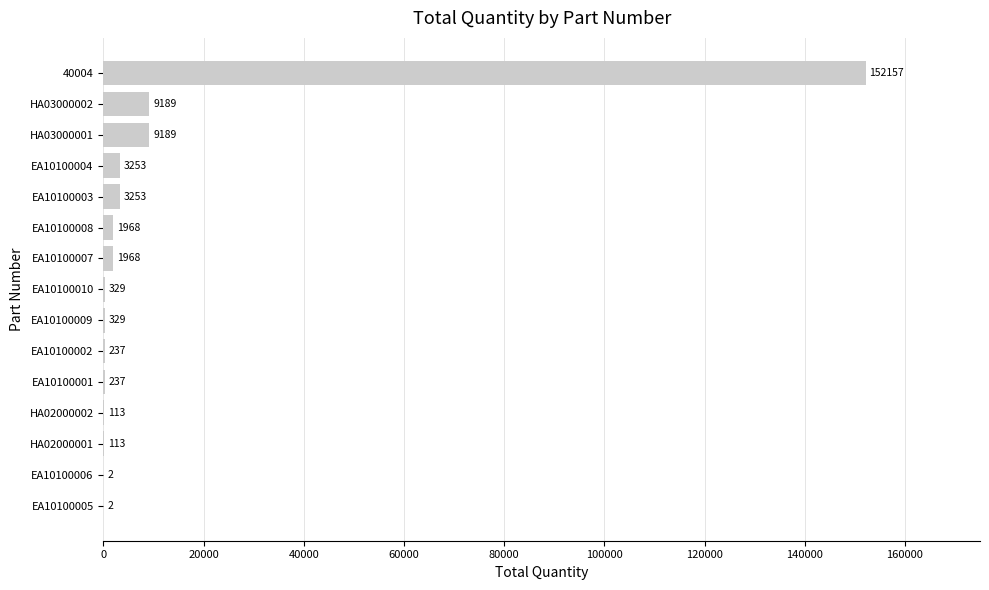

What is the change in value from HA02000001 to EA10100004?

+3140